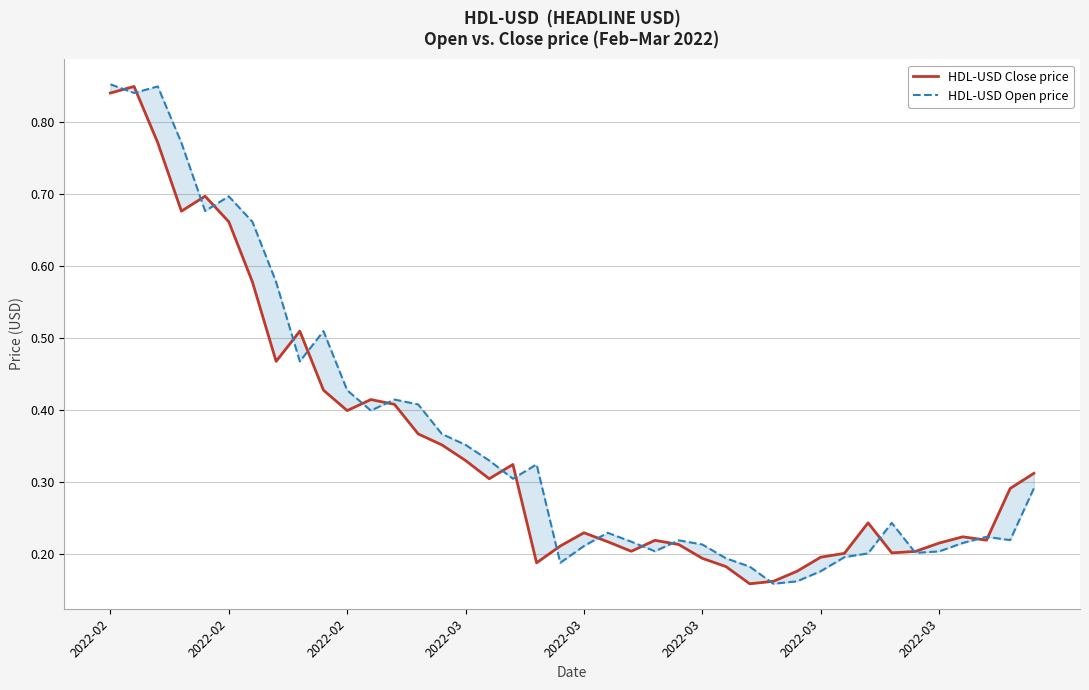

List the series in order of their peak value, lowest first.

HDL-USD Close price, HDL-USD Open price